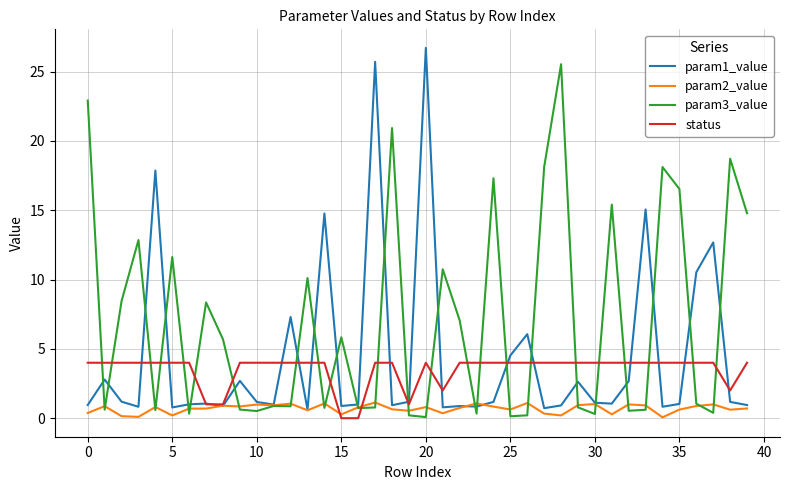

What is the average value of the param2_value series?

0.7